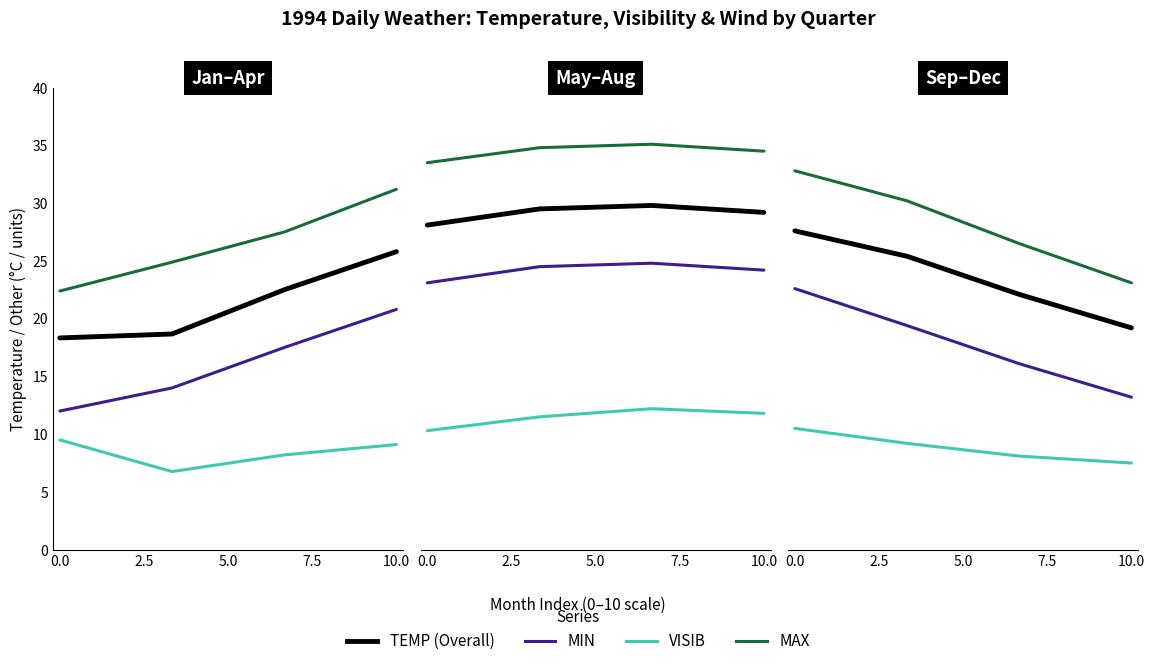

At how many categories does at least one series exceed 10?

4